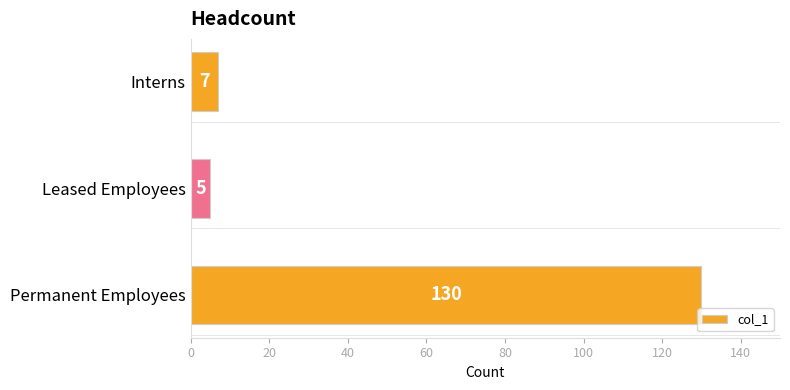

What is the average value?

47